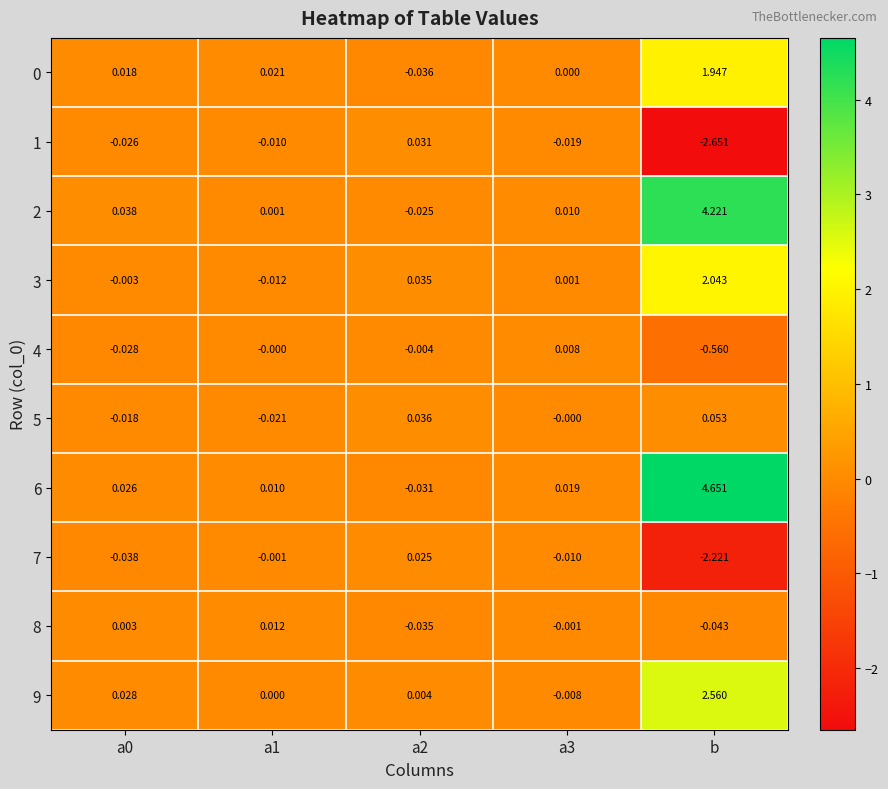

Which label corresponds to the smallest value in the chart?

b